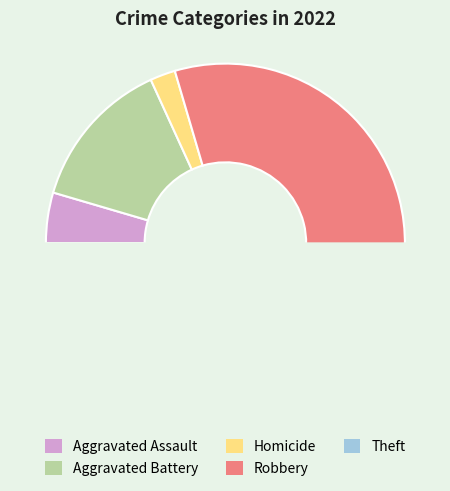

Rank the categories by value from lowest to highest.

Homicide, Aggravated Assault, Aggravated Battery, Robbery, Theft